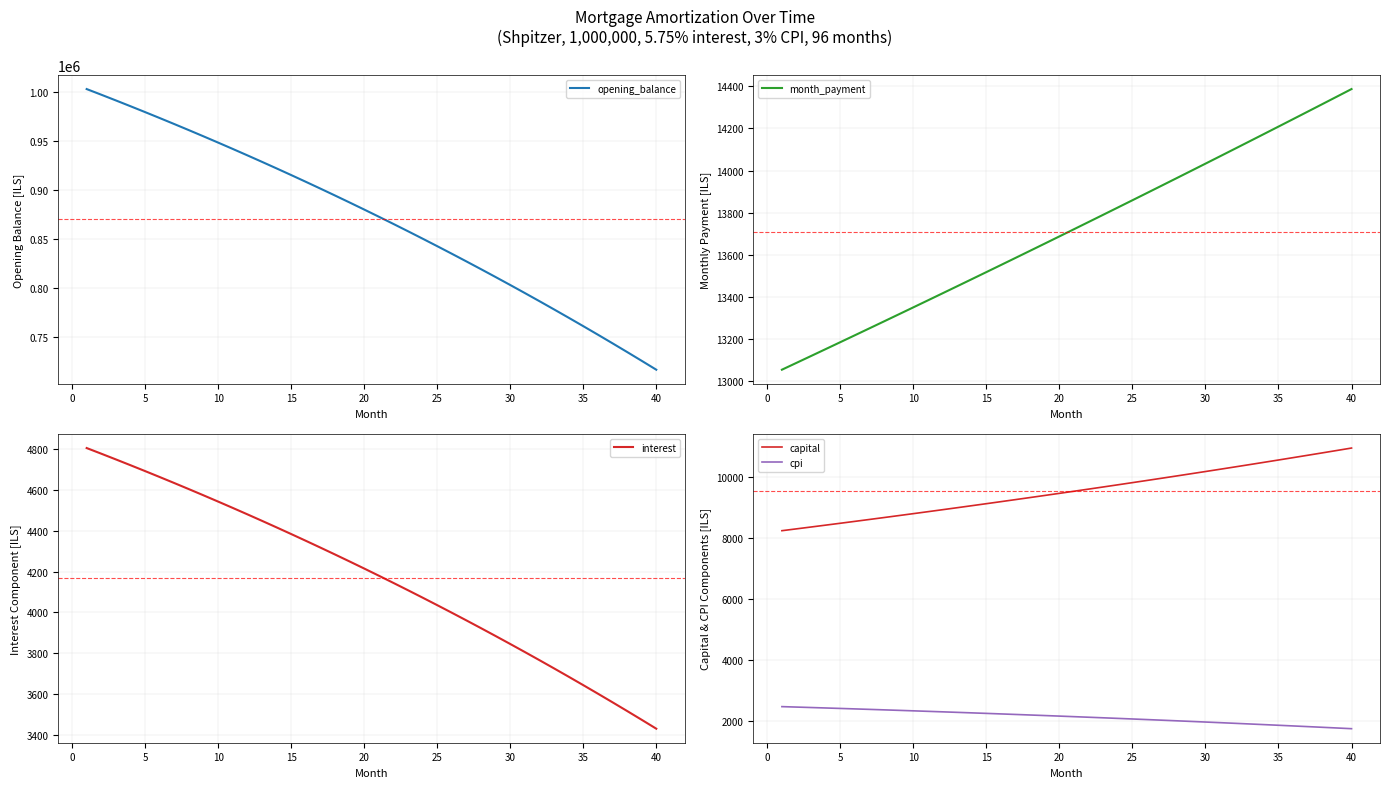

Is it true that interest equals 6022.2 at 40?

False